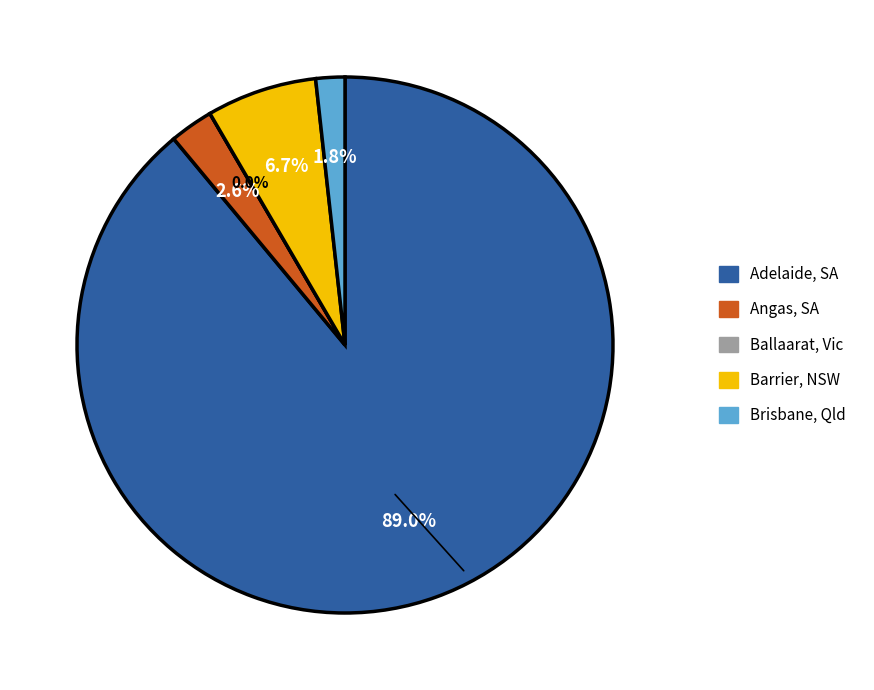

Which category has the smallest portion of the pie?

Ballaarat, Vic